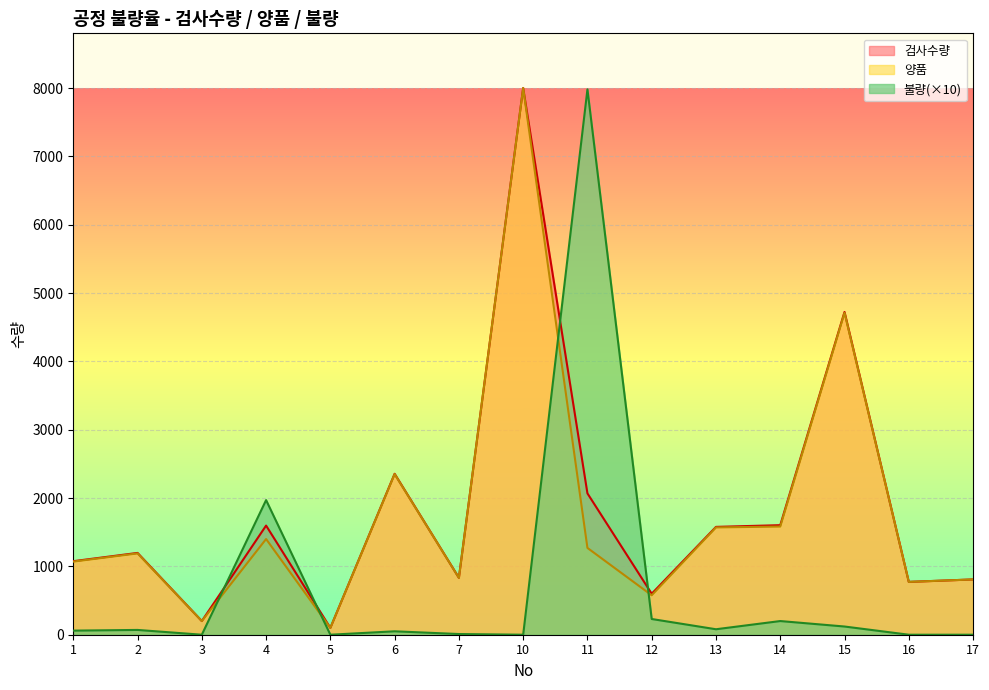

Read the 검사수량 value at 5.

100